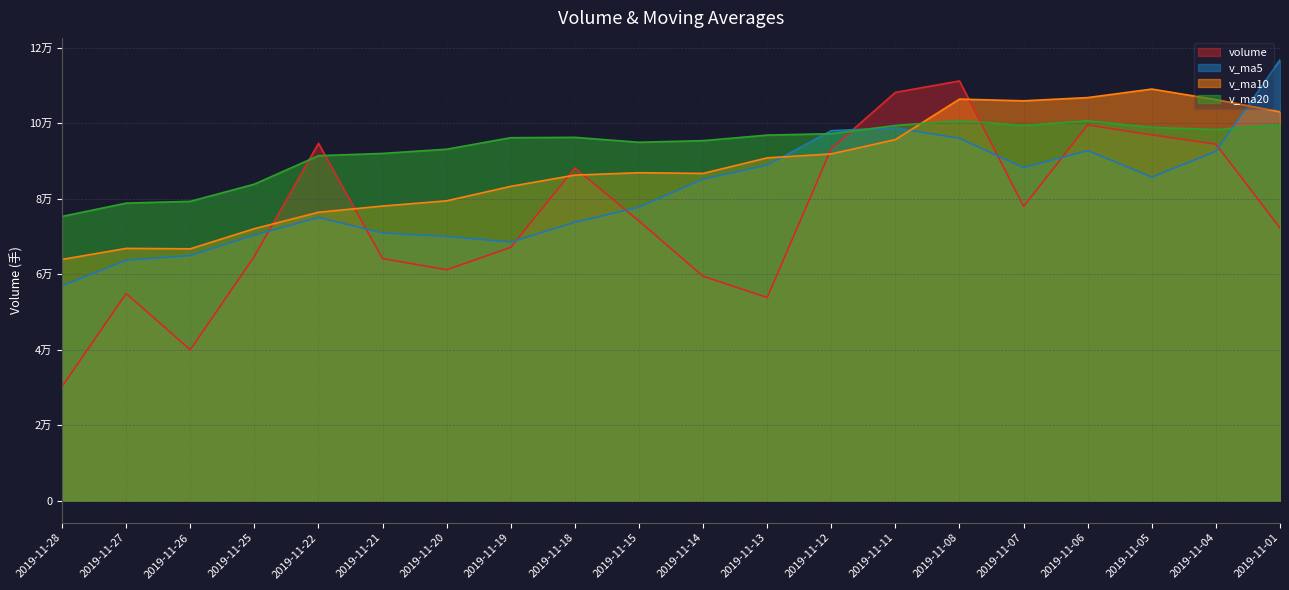

Rank the series by their average value, from lowest to highest.

volume, v_ma5, v_ma10, v_ma20